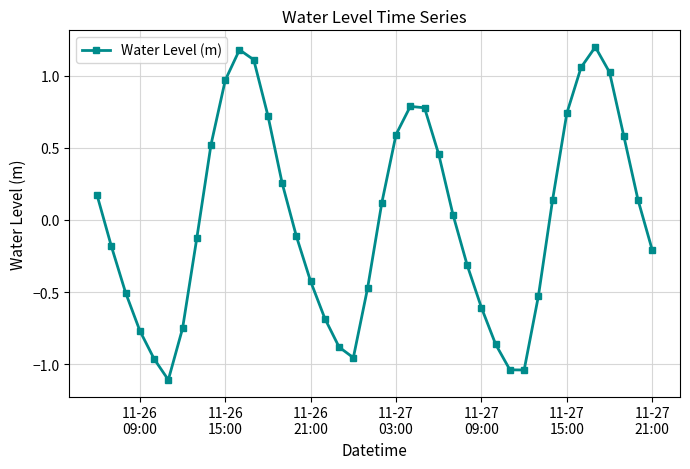

How many values are below 0?

20